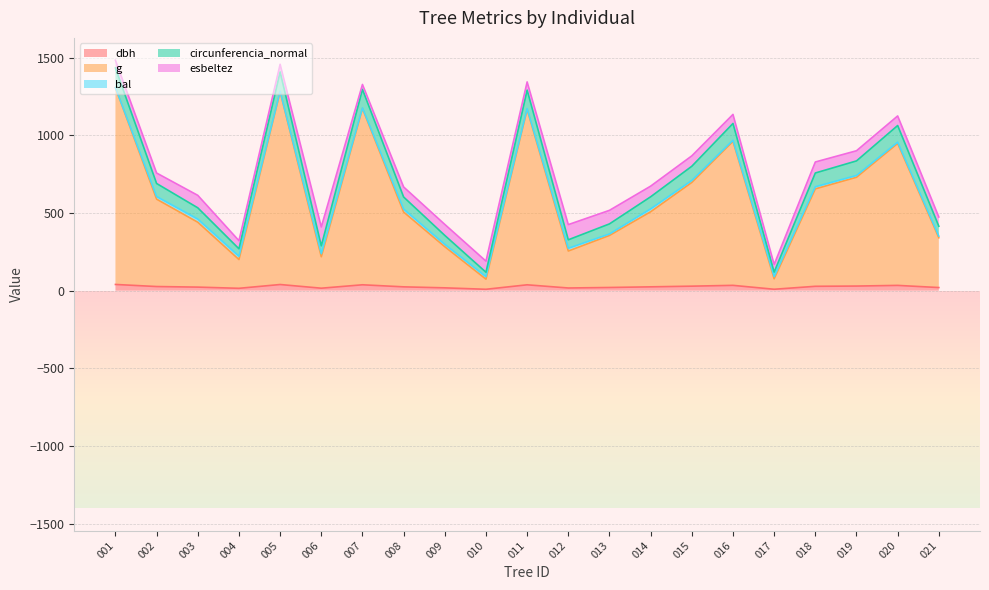

Does the chart have visible grid lines?

Yes